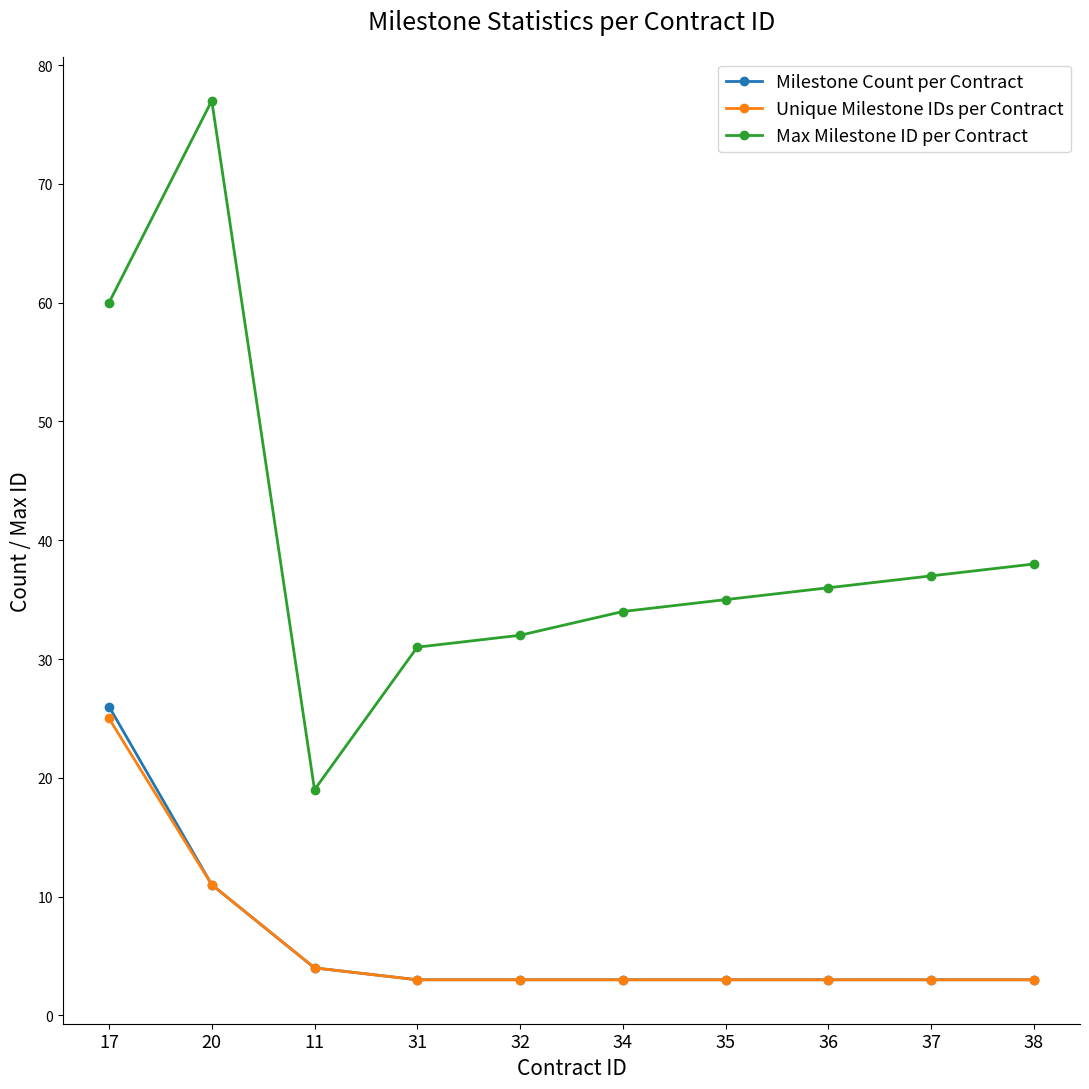

True or false: Milestone Count per Contract and Max Milestone ID per Contract cross at least once.

False